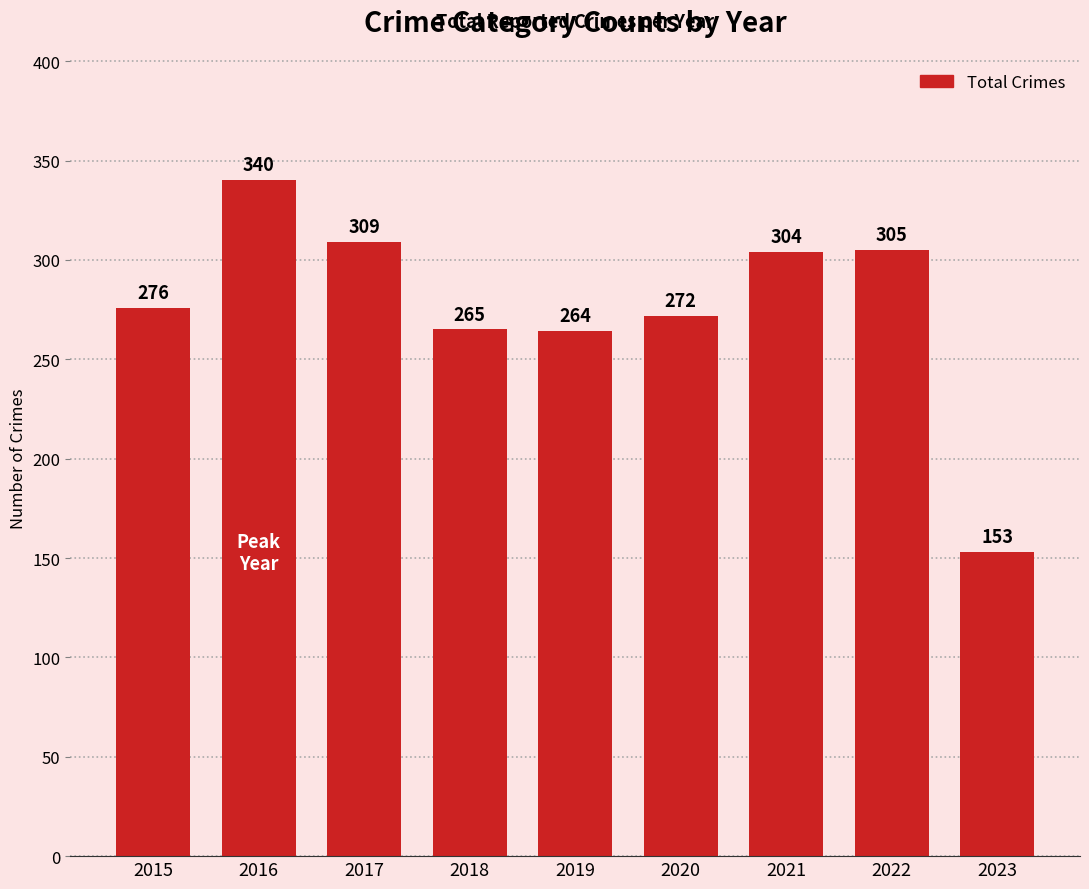

What is the change in value from 2016 to 2020?

-68